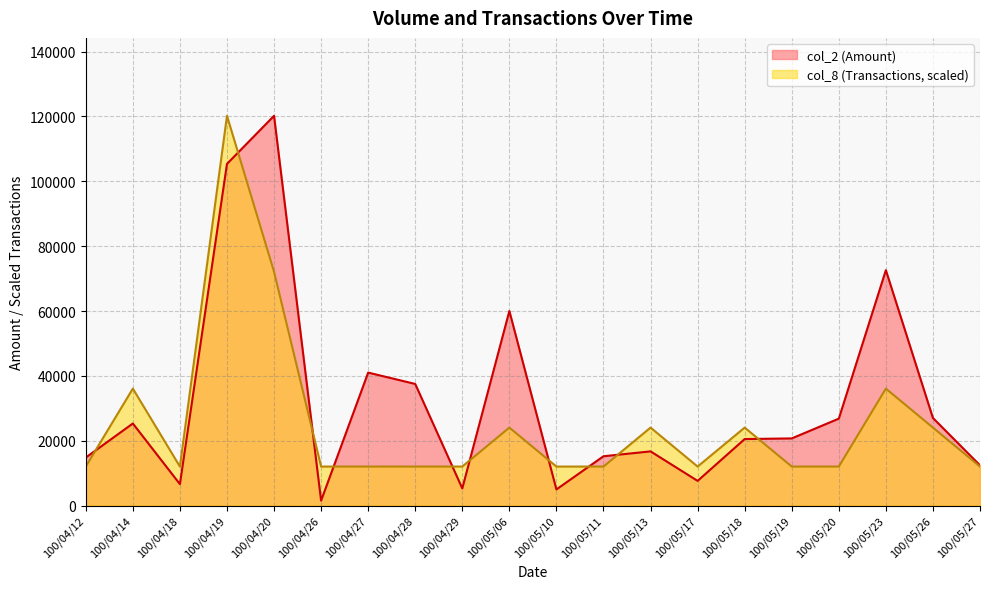

List the labels in order of col_2 (Amount) value, smallest first.

100/04/26, 100/05/10, 100/04/29, 100/04/18, 100/05/17, 100/05/27, 100/04/12, 100/05/11, 100/05/13, 100/05/18, 100/05/19, 100/04/14, 100/05/20, 100/05/26, 100/04/28, 100/04/27, 100/05/06, 100/05/23, 100/04/19, 100/04/20